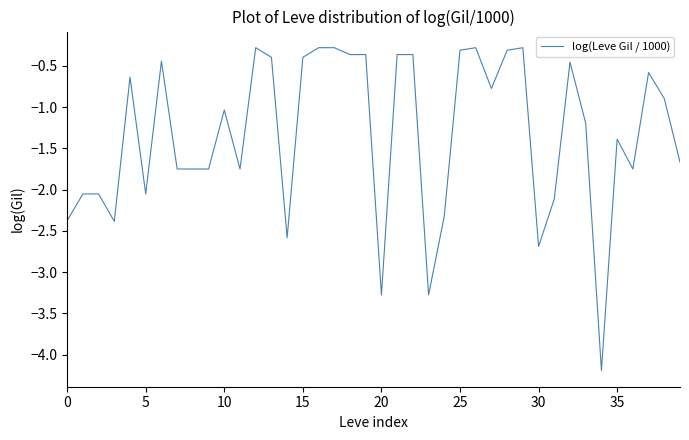

What is the maximum value shown in the chart?

-0.3